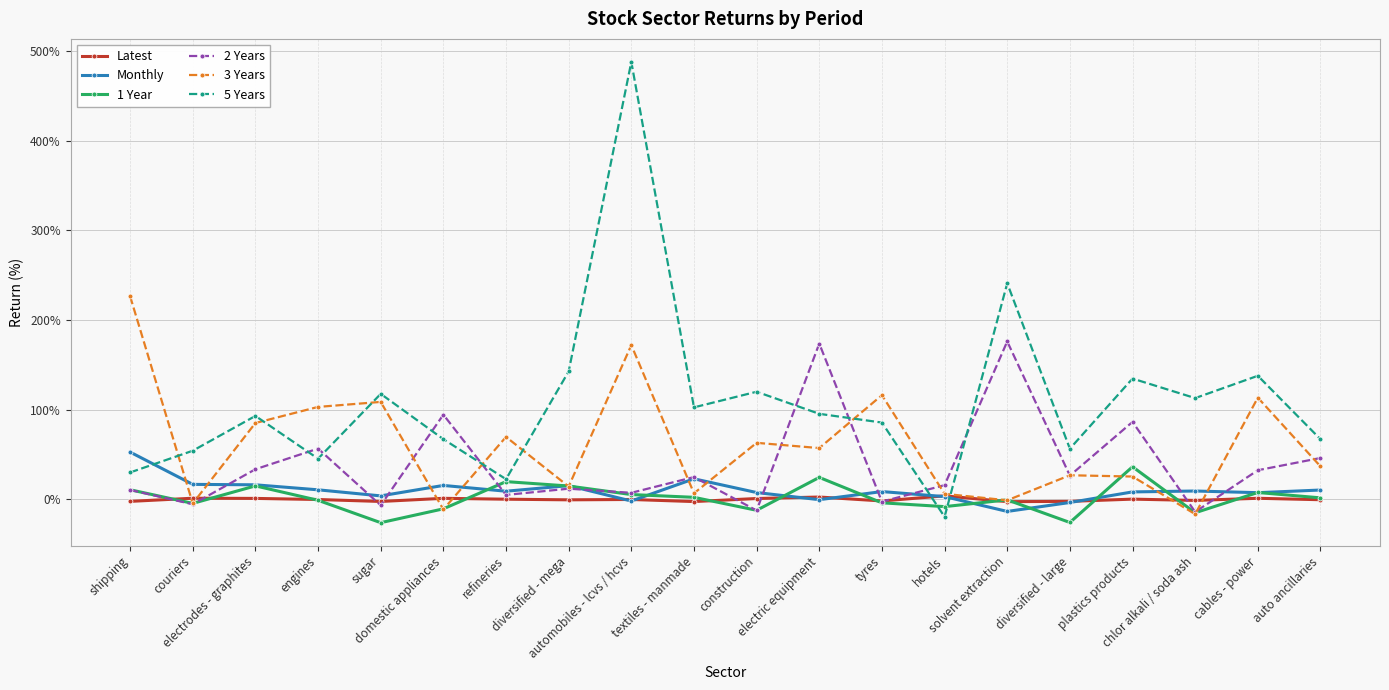

Is it true that 2 Years equals -5.4 at couriers?

True